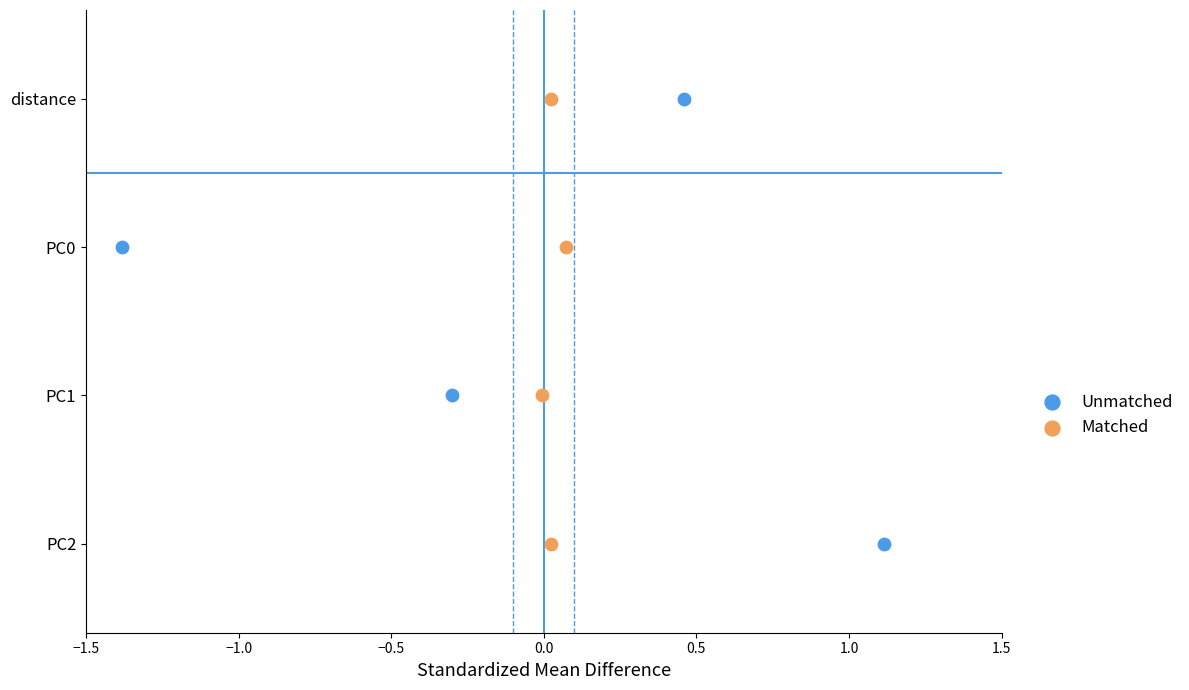

What are all the series names shown in the legend?

Unmatched, Matched